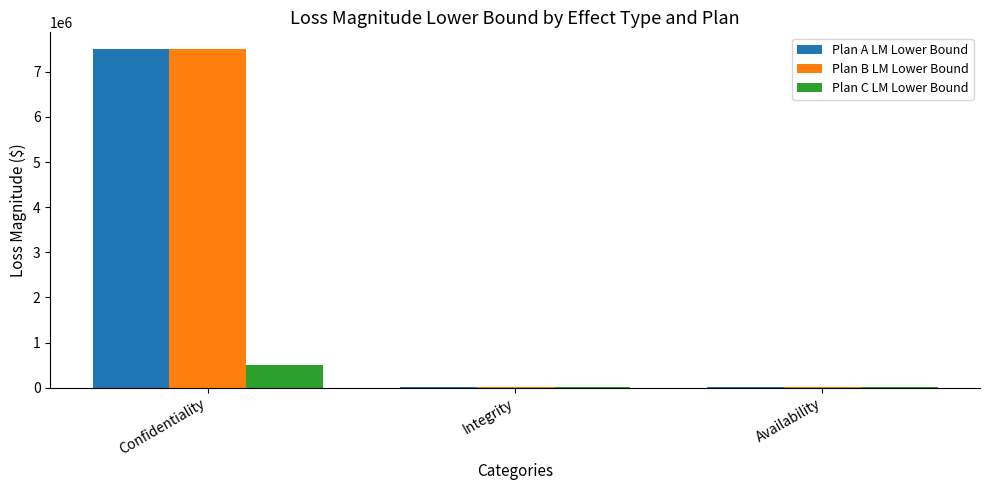

The Plan C LM Lower Bound series shows 500000 at Confidentiality. True or false?

True